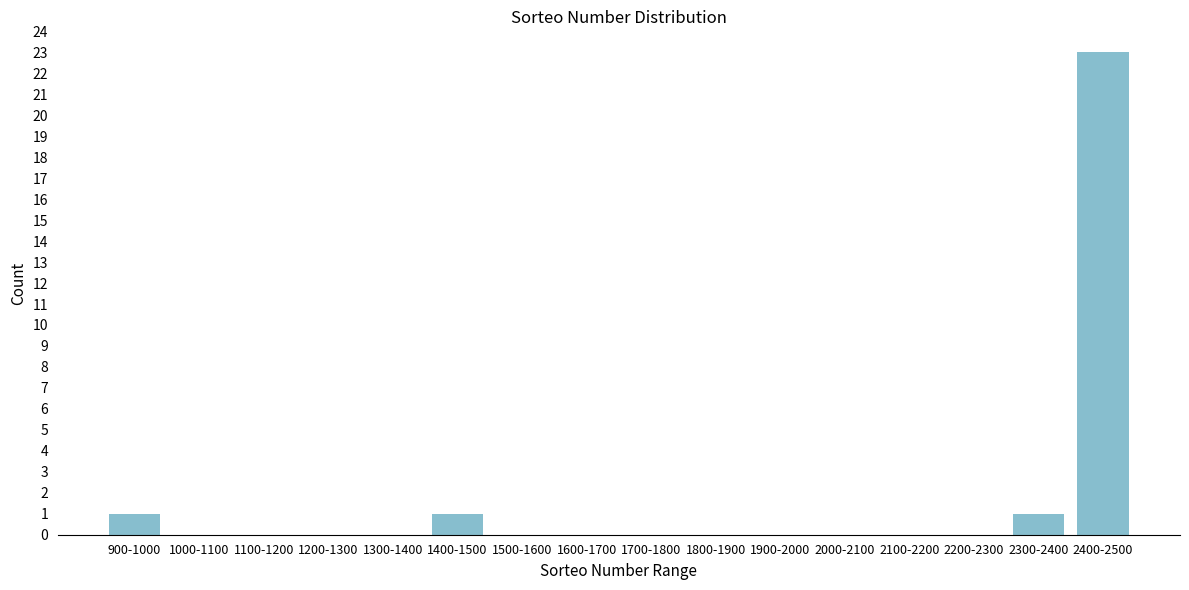

Reading right to left, transcribe all the data shown in this chart.

2400-2500=23	2300-2400=1	2200-2300=0	2100-2200=0	2000-2100=0	1900-2000=0	1800-1900=0	1700-1800=0	1600-1700=0	1500-1600=0	1400-1500=1	1300-1400=0	1200-1300=0	1100-1200=0	1000-1100=0	900-1000=1